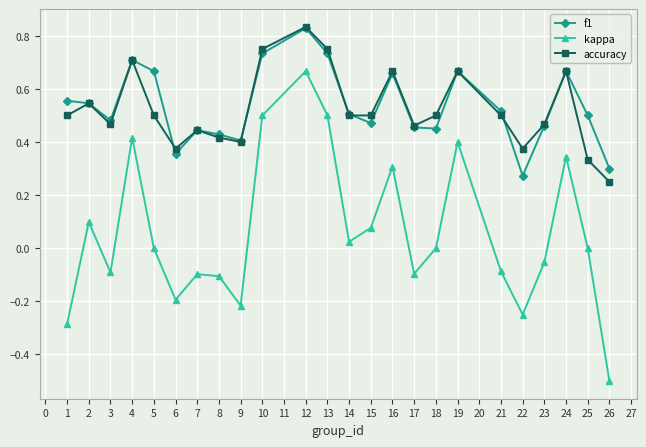

True or false: kappa and accuracy cross at least once.

False